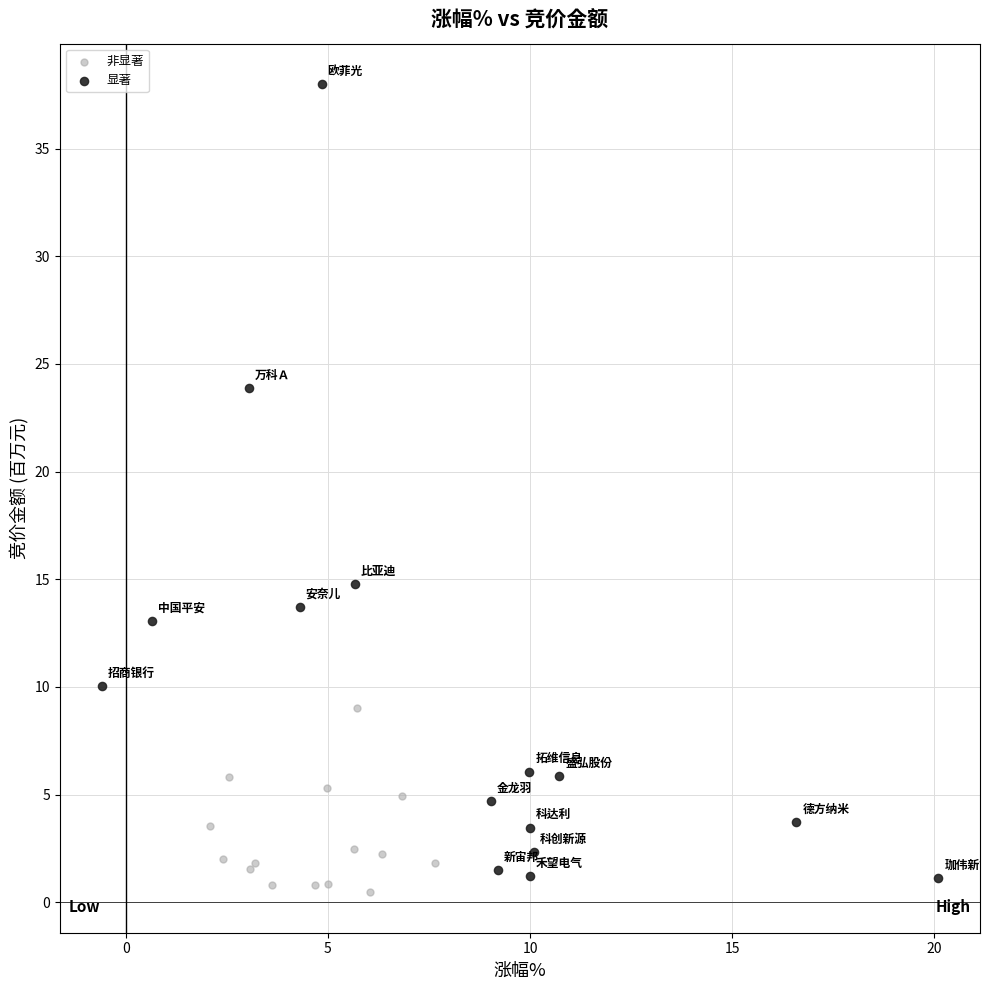

Which series reaches the minimum Y coordinate?

非显著